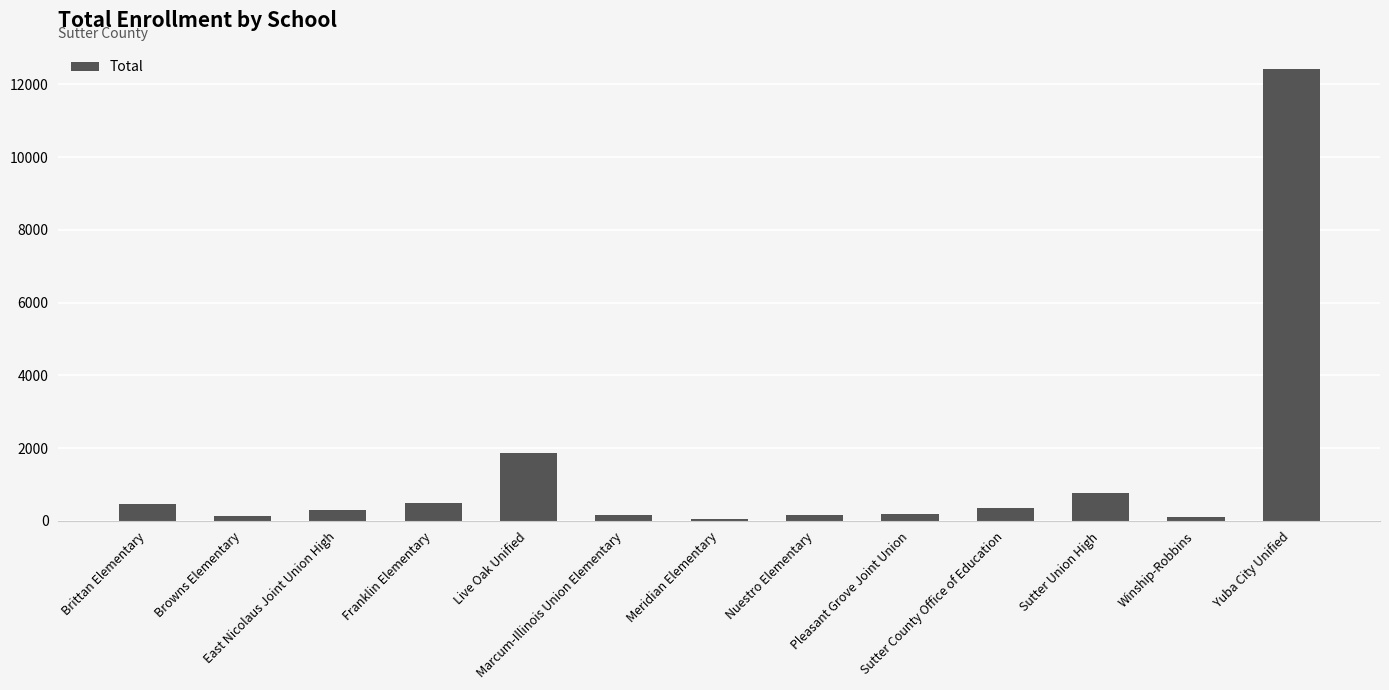

What is the average value?

1347